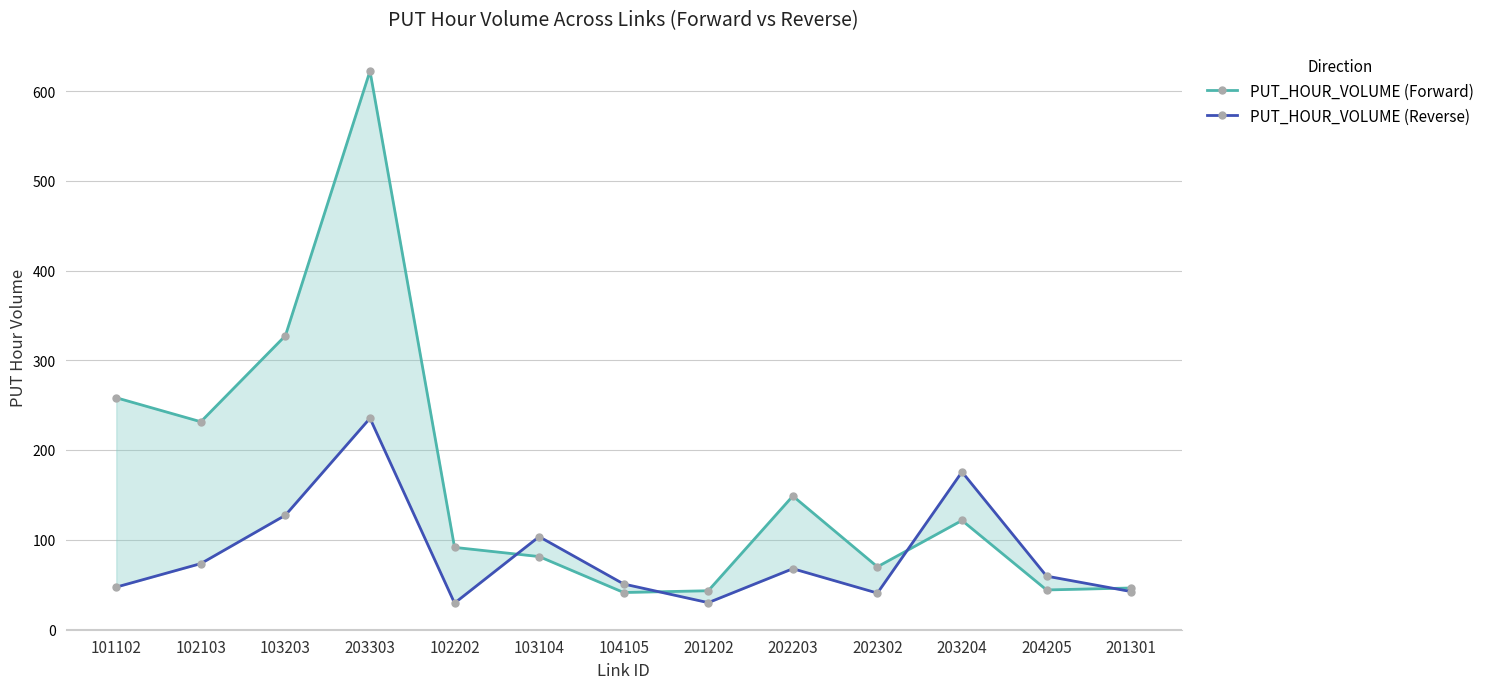

What is the difference between the PUT_HOUR_VOLUME (Forward) values at 202203 and 204205?

104.8